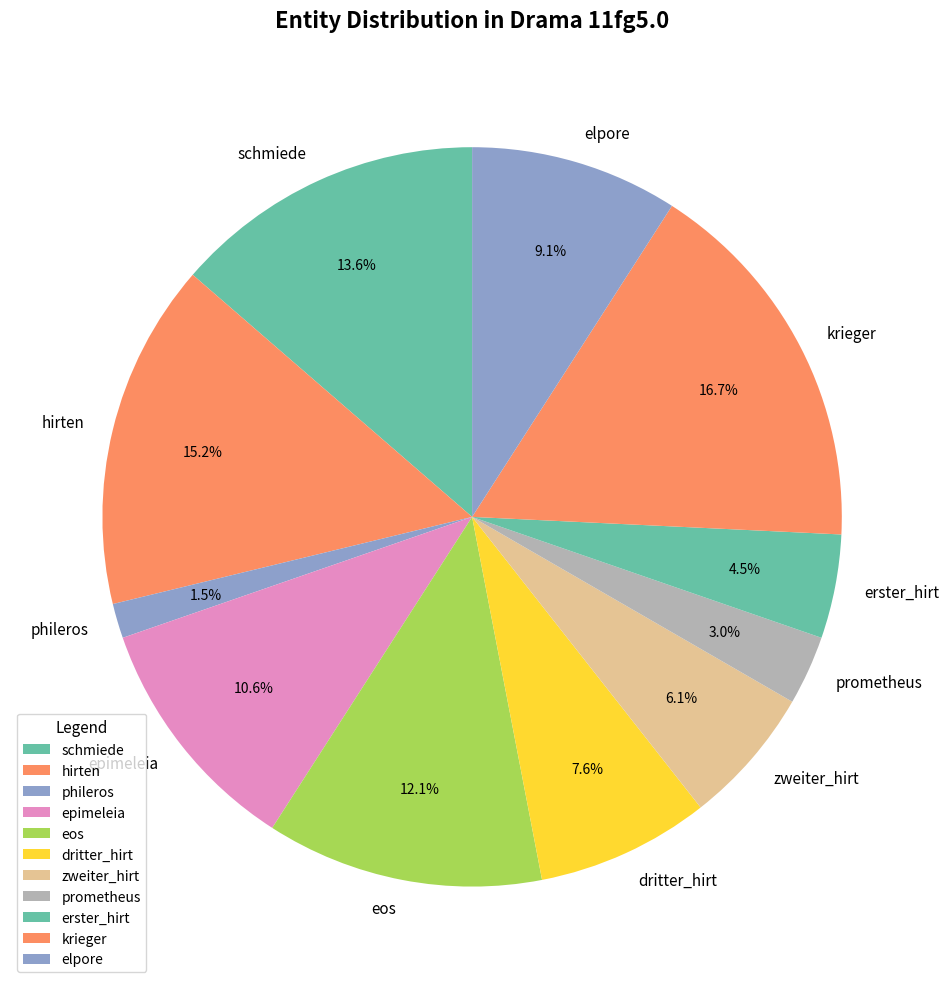

What percentage is the eos slice, to the nearest percent?

12%